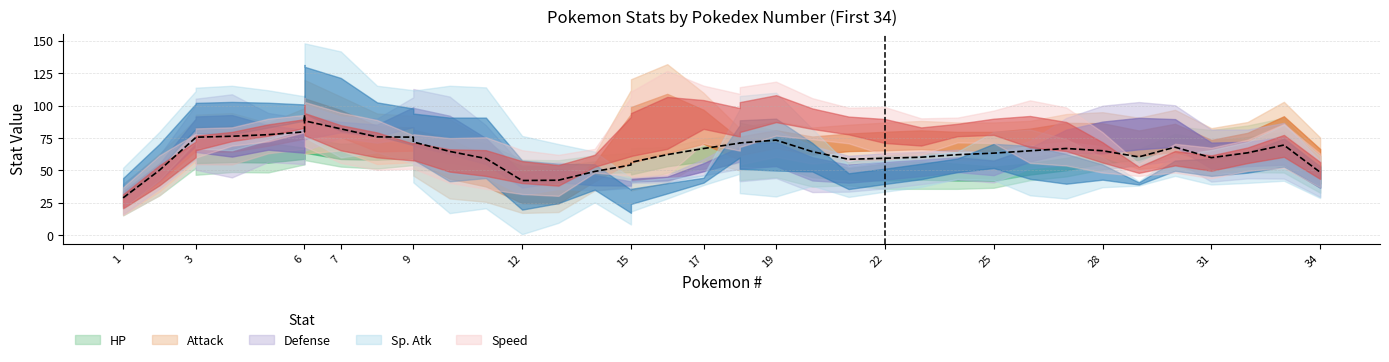

At which category is the sum across all series the highest?

6